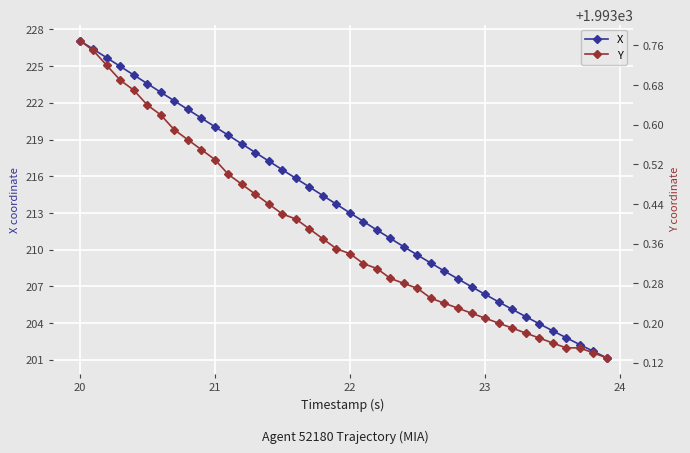

Count the Y values in the range 1993 to 1994.

40